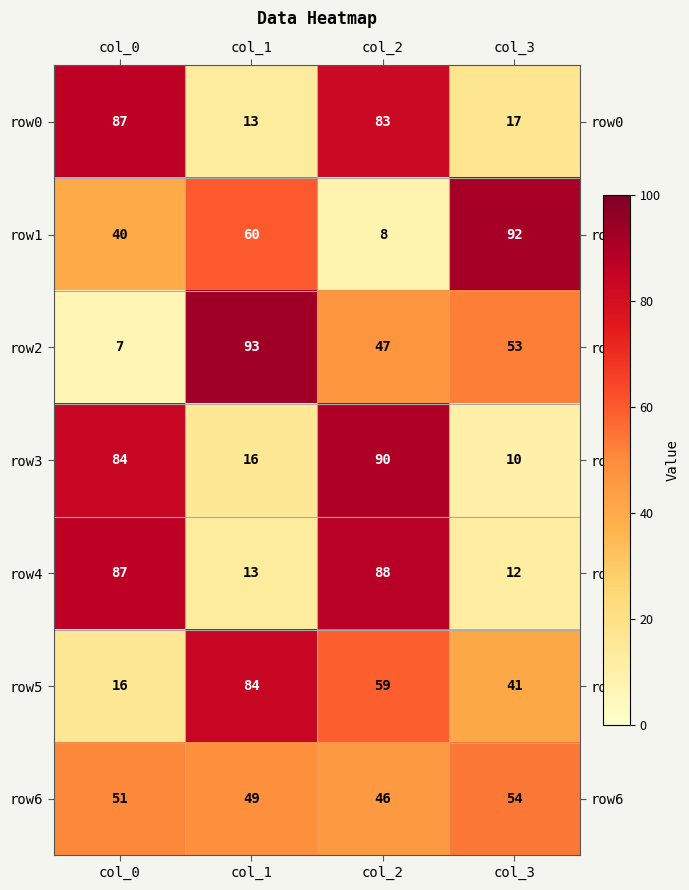

What is the approximate value of row5 at col_1, to the nearest 5?

85